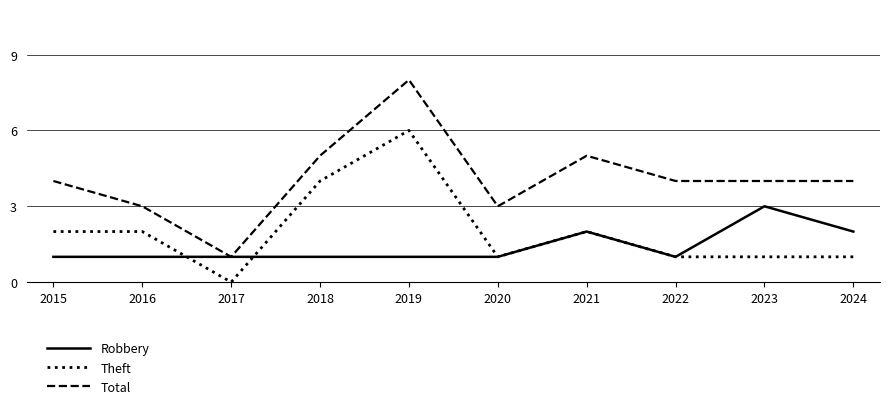

At which category does Total reach its first local valley?

2017